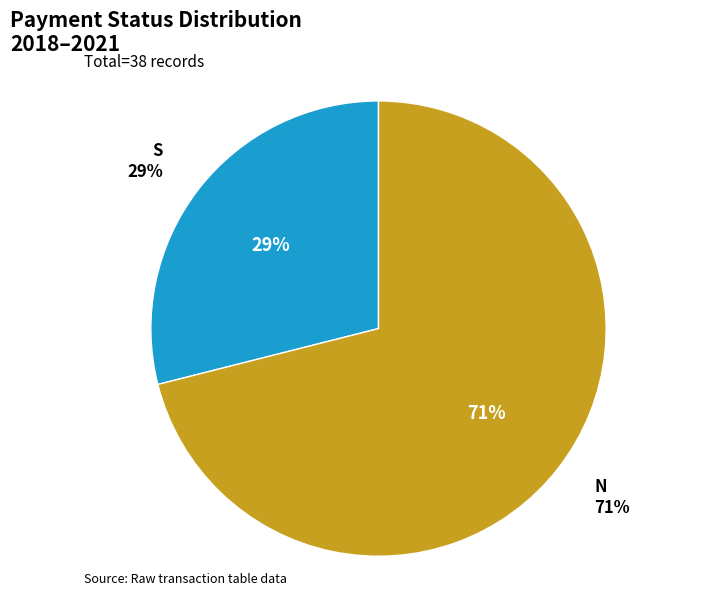

Which category has the biggest portion of the pie?

N